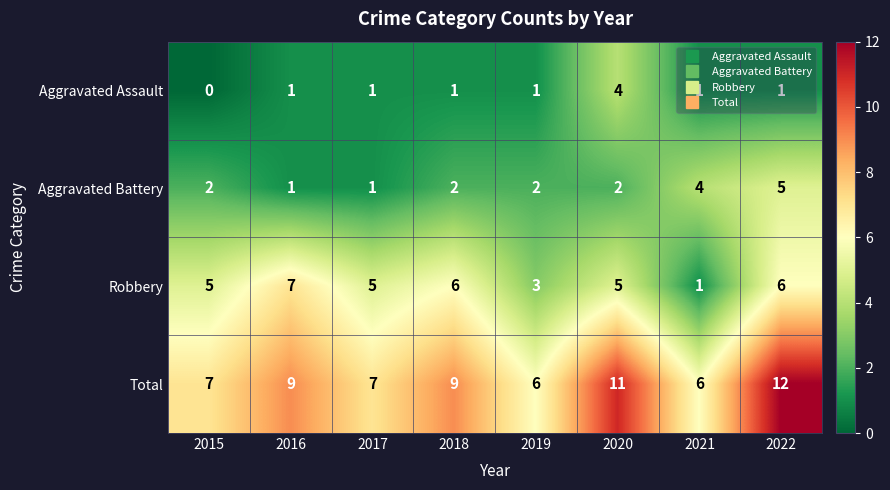

Rank the series at 2018 from lowest to highest value.

Aggravated Assault, Aggravated Battery, Robbery, Total